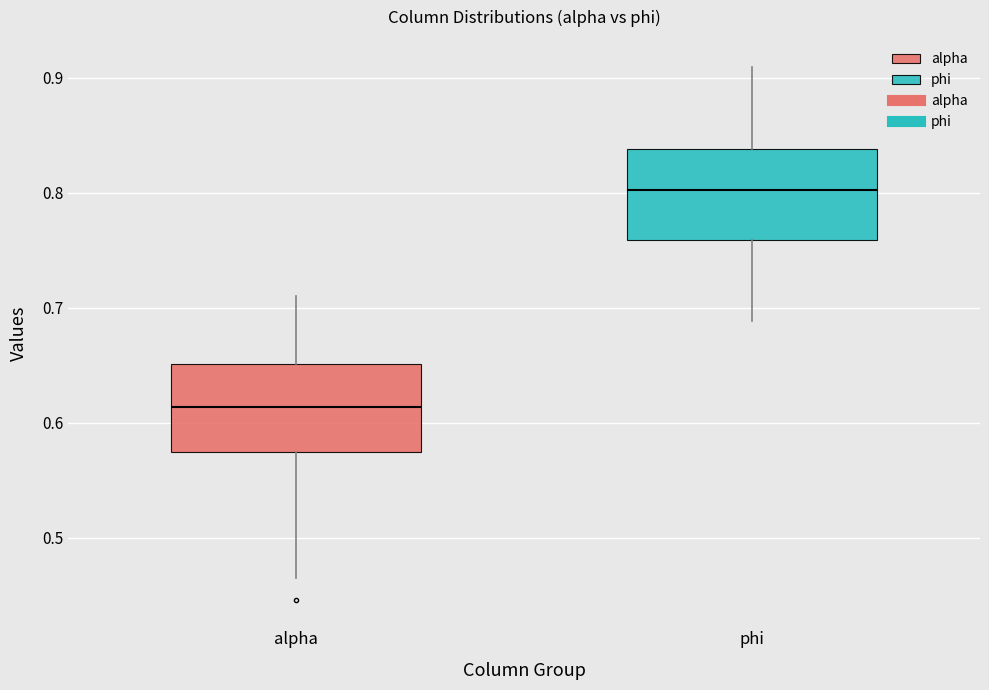

Where is the upper edge of the box for alpha on the y-axis? The values are not printed on the chart, so give them approximately, as read against the axis.

0.65